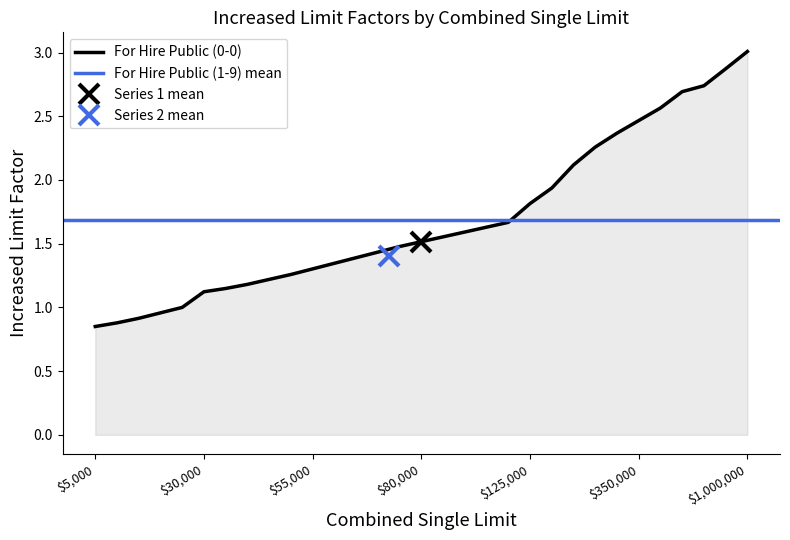

The value at $75,000 is 1.9. True or false?

False